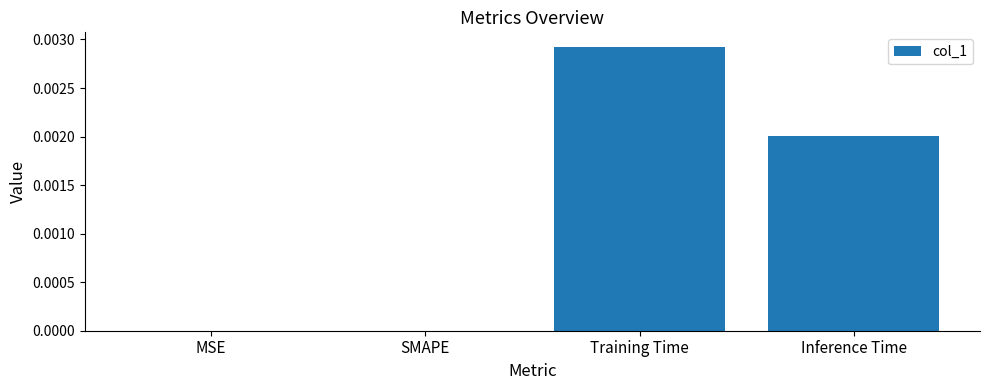

Which label corresponds to the largest value in the chart?

Training Time